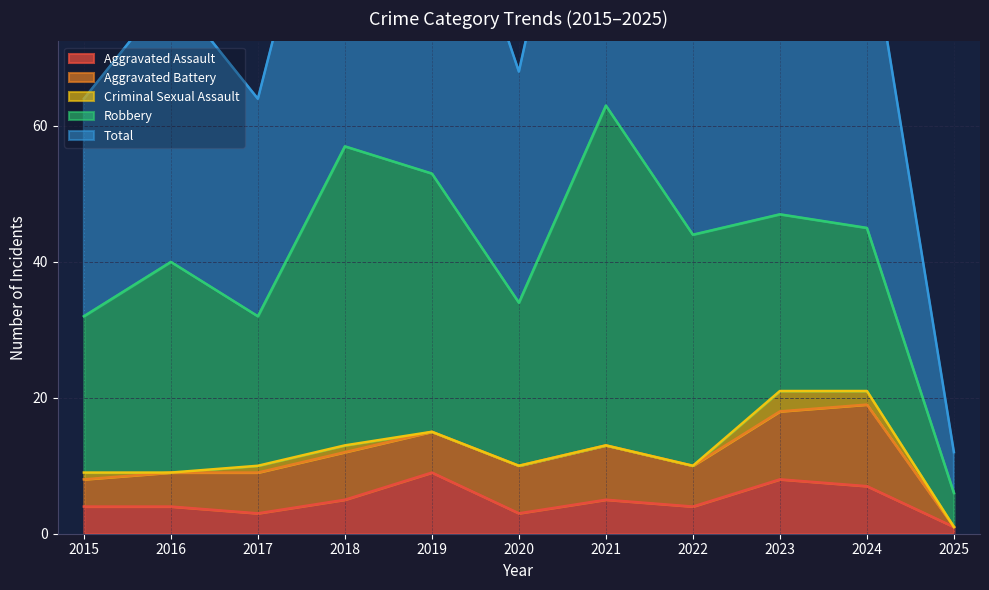

Does the chart display data point markers on the line(s)?

No